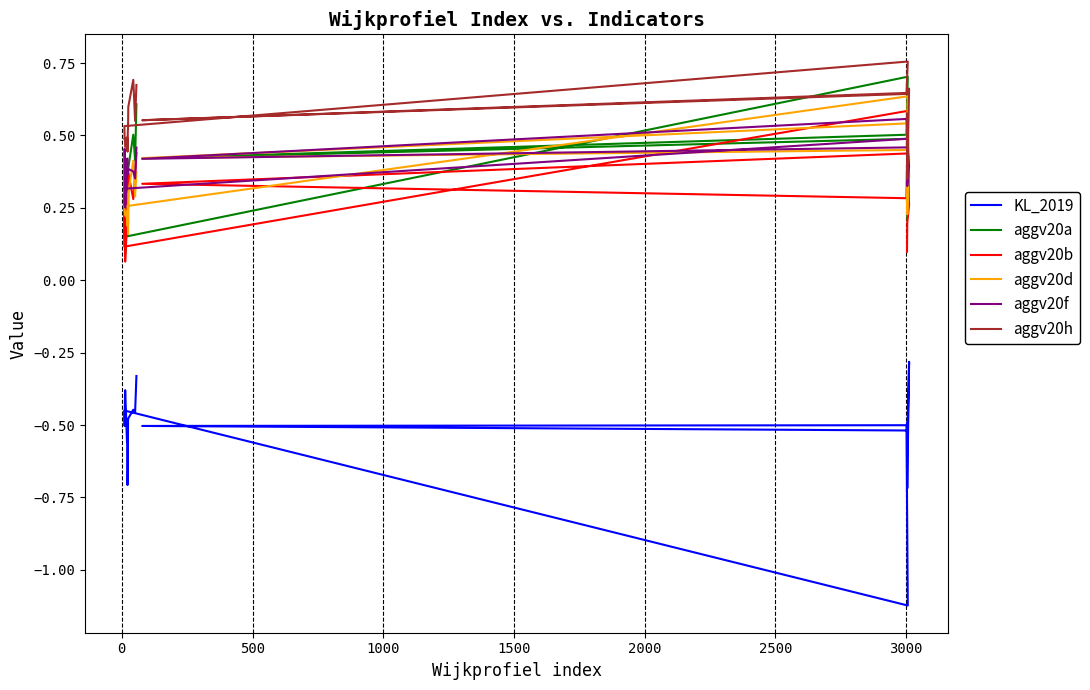

At how many categories does at least one series exceed 0?

20